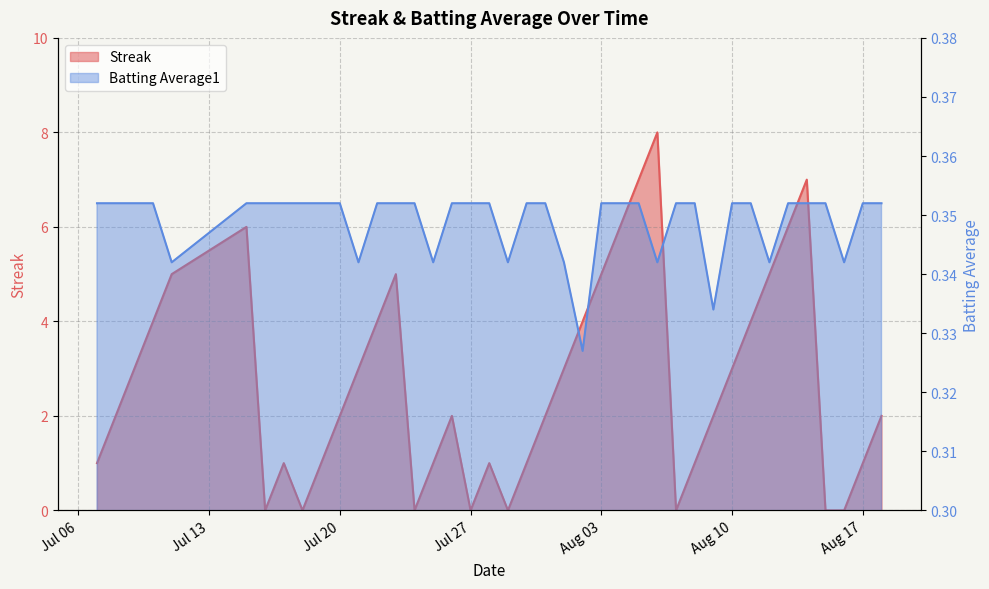

Count the Streak values in the range 1 to 5.

26